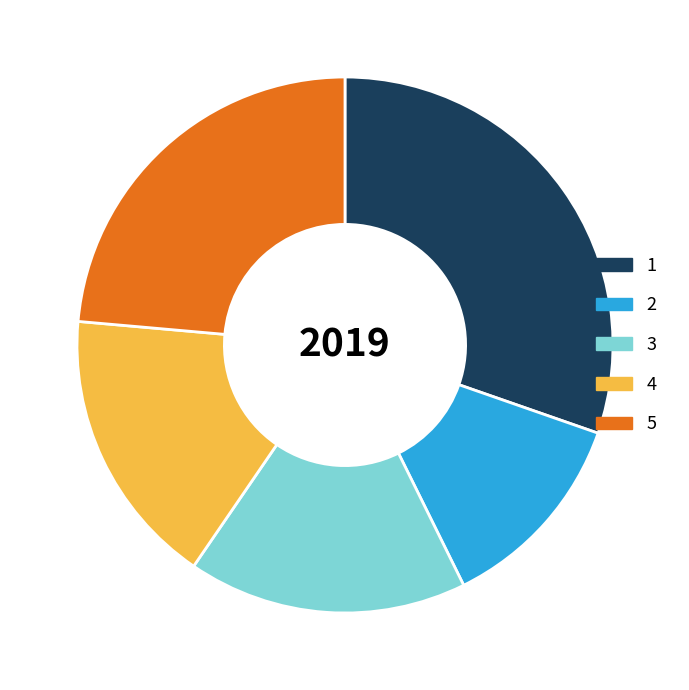

Is there a majority slice in this chart?

No